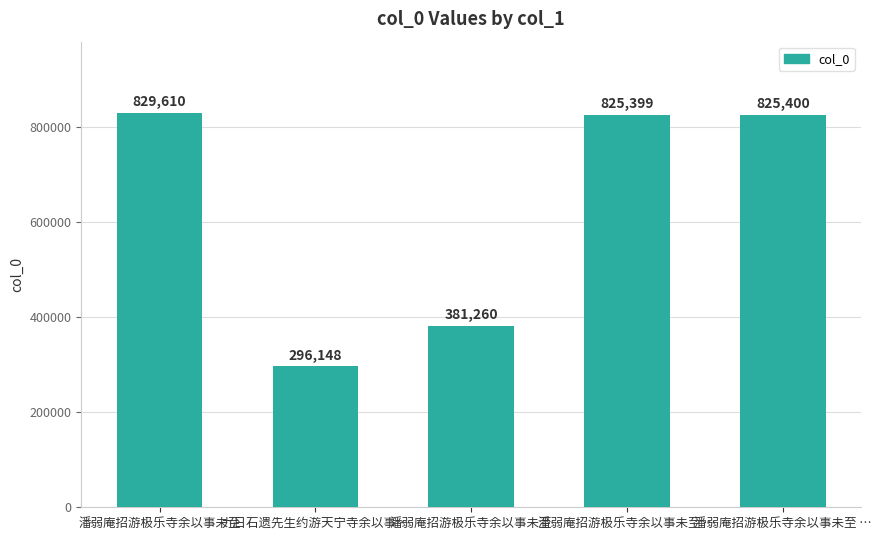

How many series are shown in this chart?

1